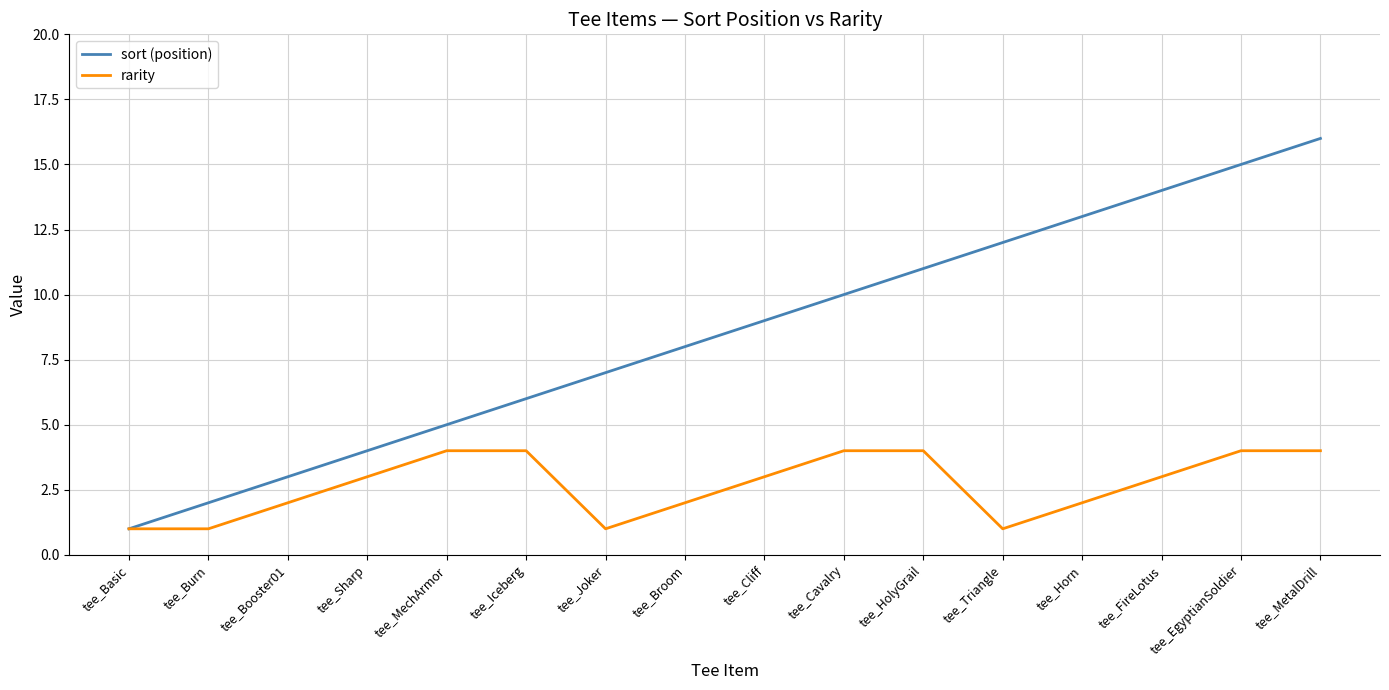

What is the approximate value of rarity at tee_Cavalry?

4